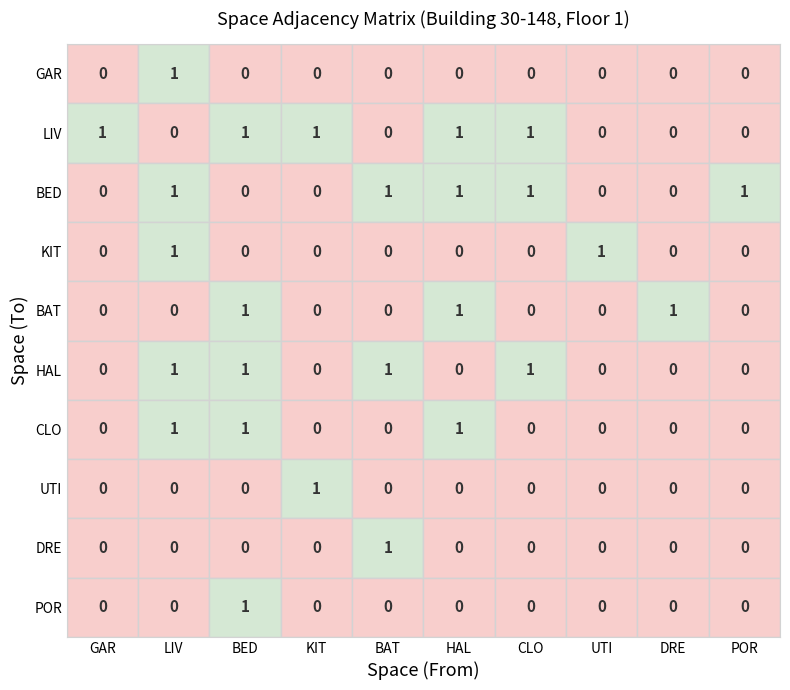

Is it true that GAR equals 1 at LIV?

True